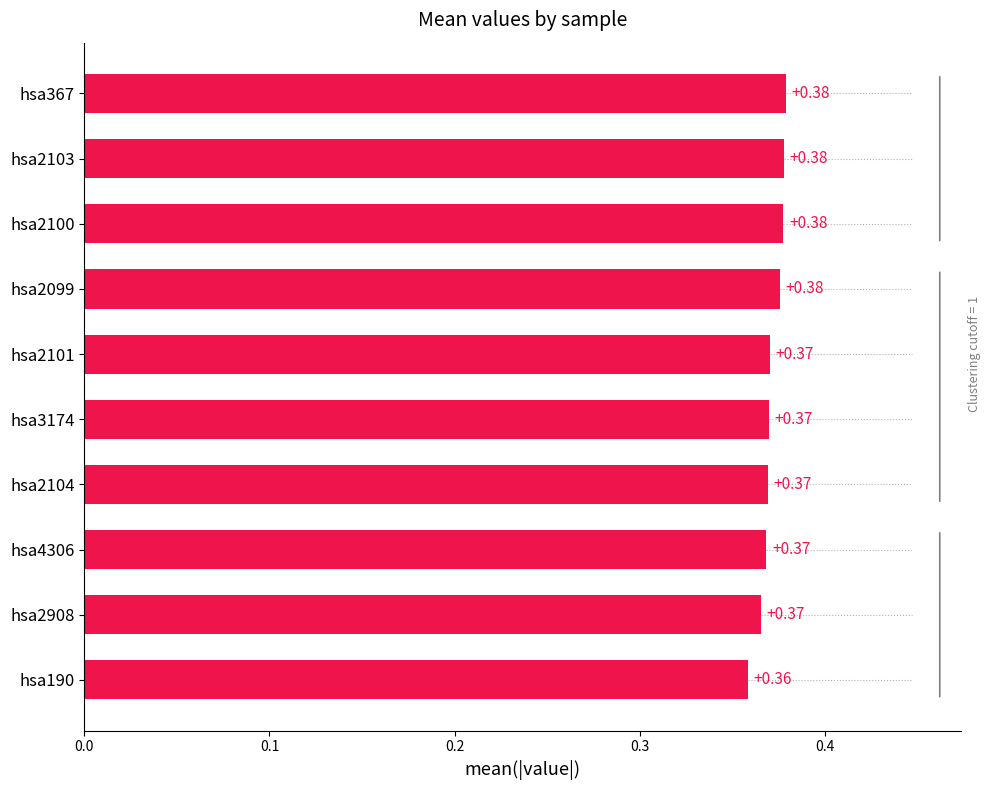

What is the sum of the values at hsa190 and hsa2101?

0.7